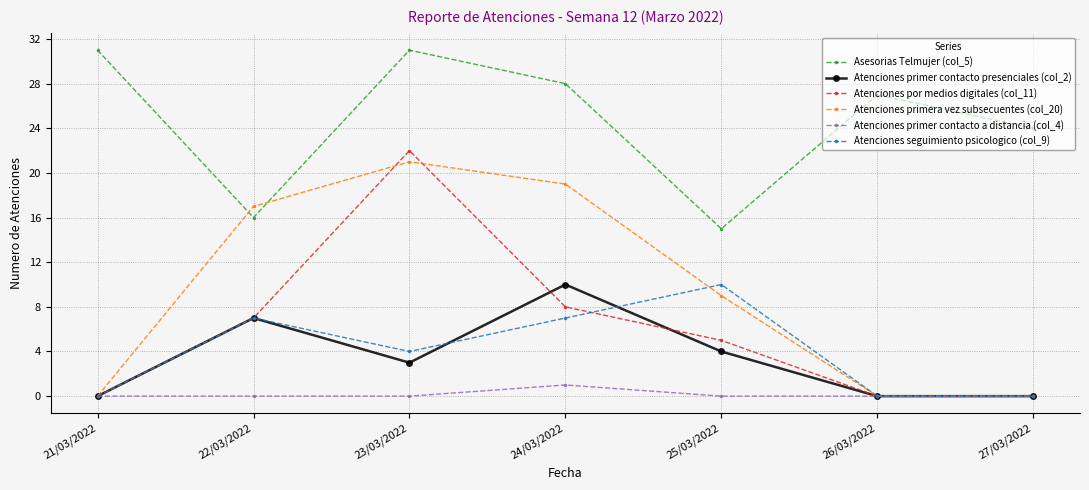

At which label does Atenciones primer contacto a distancia (col_4) reach its peak?

24/03/2022